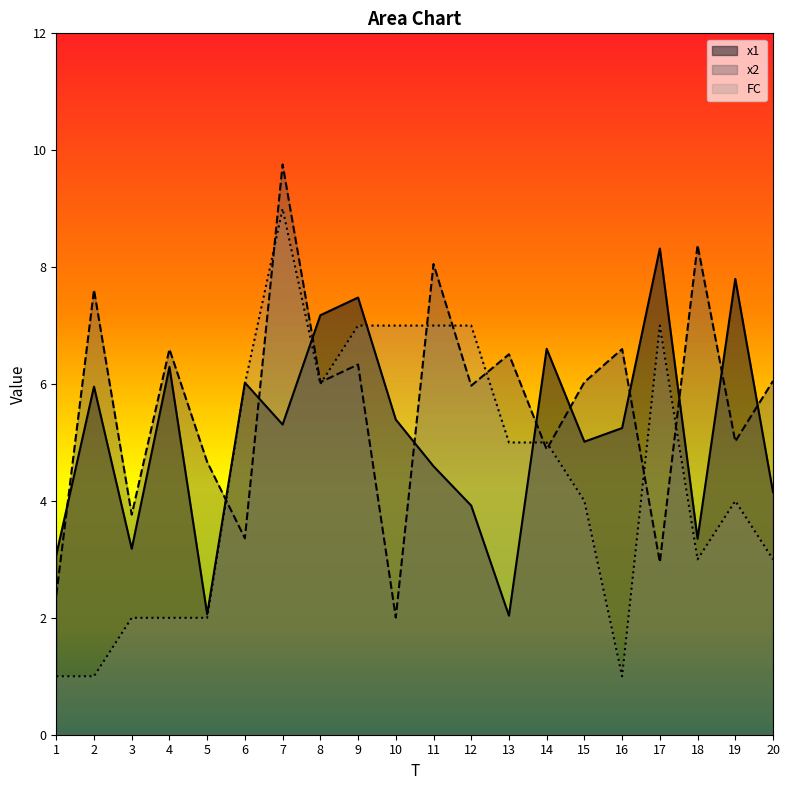

The FC series shows 7.0 at 10. True or false?

True